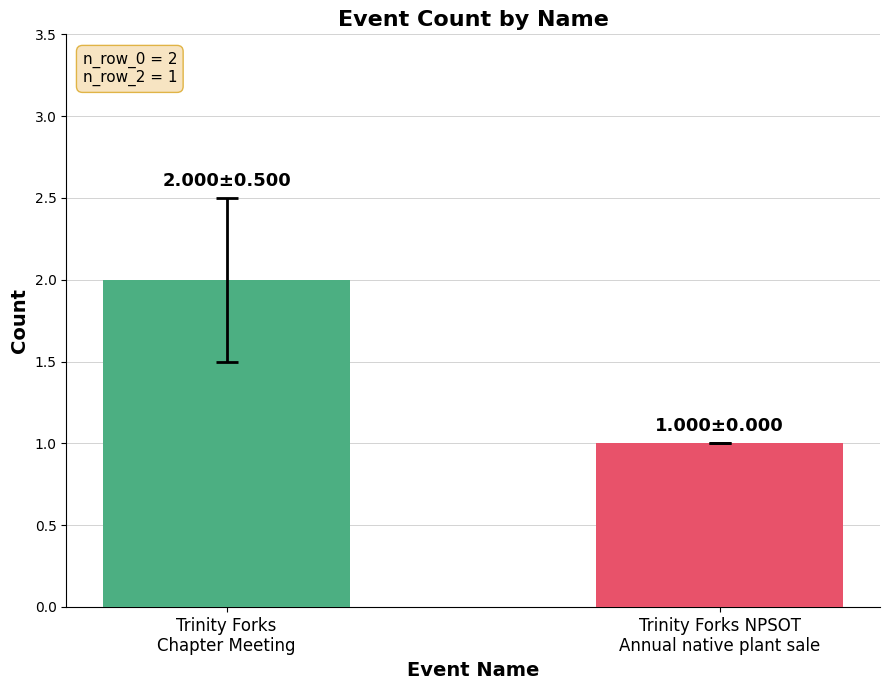

At which label is the value closest to 1?

Trinity Forks NPSOT
Annual native plant sale